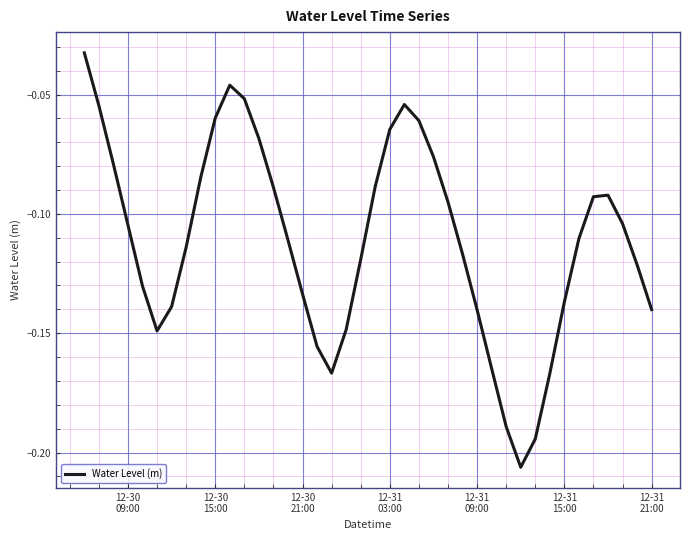

Is this an area chart (filled region under the line)?

No